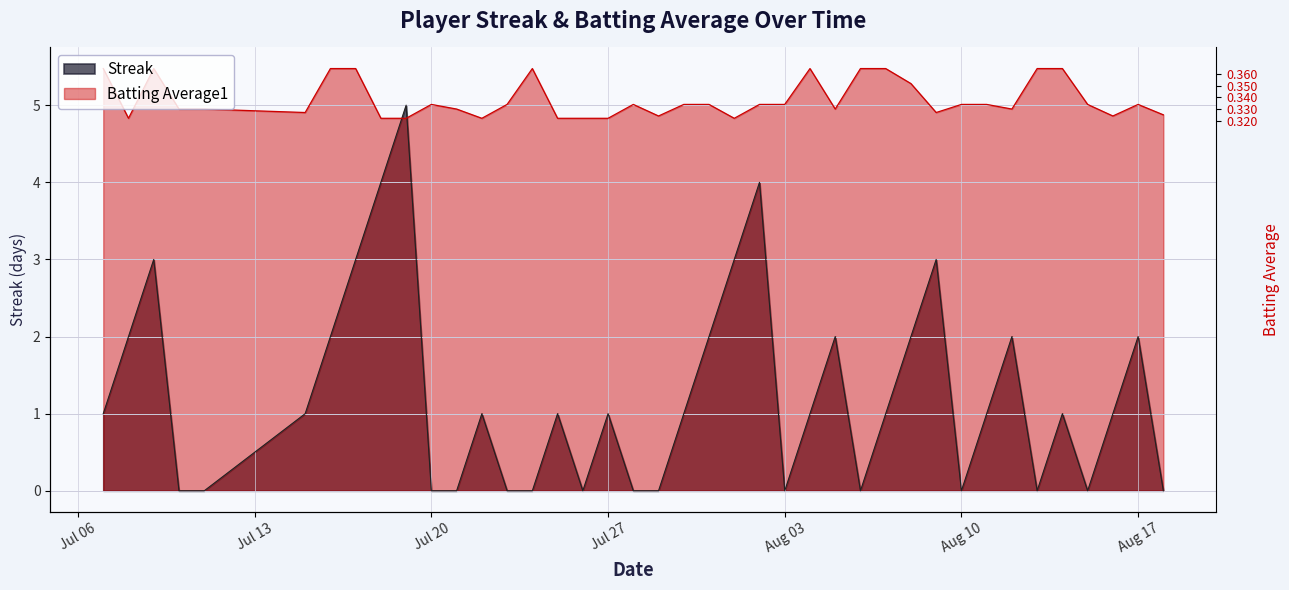

Does the chart have visible grid lines?

Yes